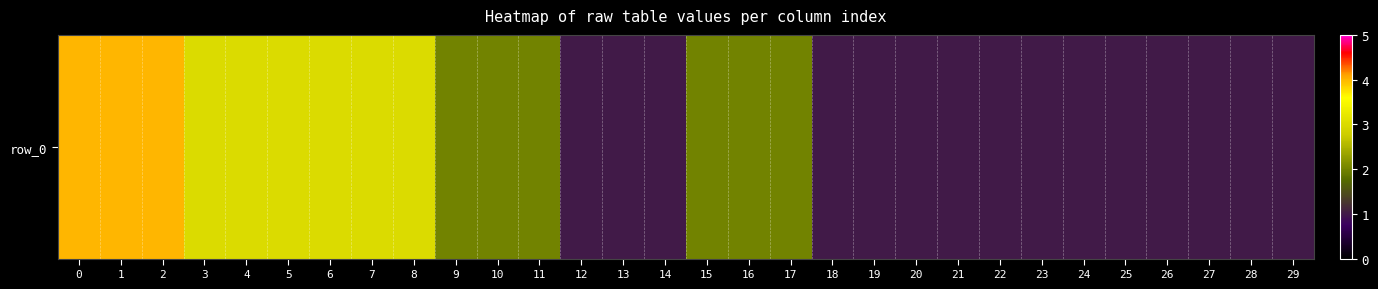

Reading right to left, what are all the values shown in this chart?

29=1	28=1	27=1	26=1	25=1	24=1	23=1	22=1	21=1	20=1	19=1	18=1	17=2	16=2	15=2	14=1	13=1	12=1	11=2	10=2	9=2	8=3	7=3	6=3	5=3	4=3	3=3	2=4	1=4	0=4